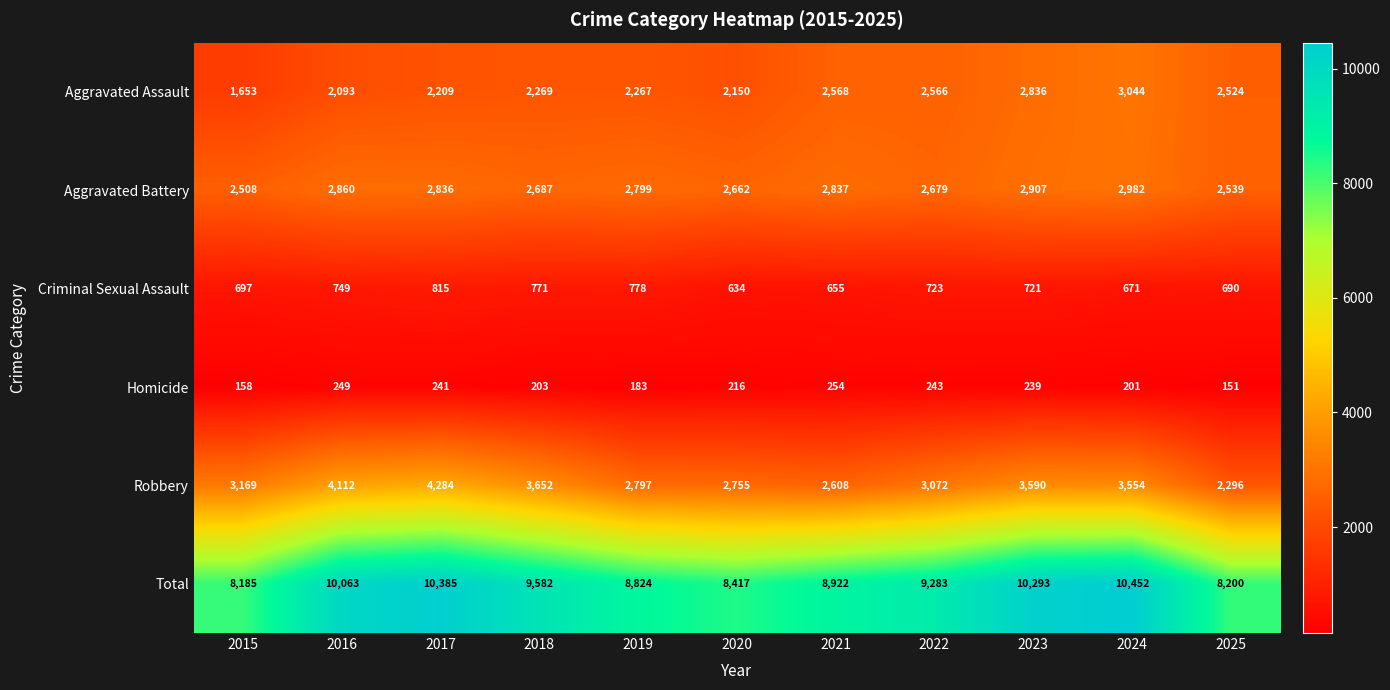

The value of Aggravated Assault at 2022 is 3512. True or false?

False